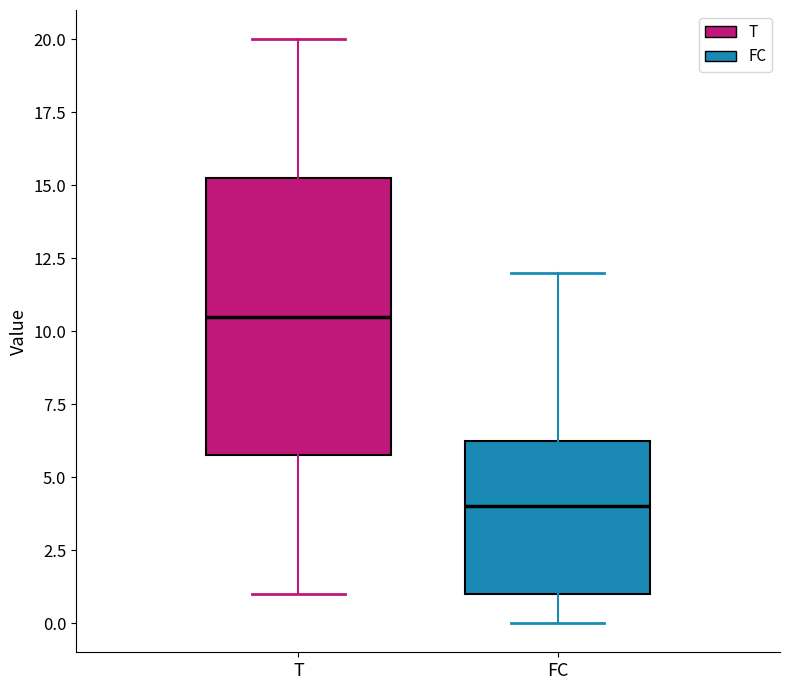

Where is the upper edge of the box for T on the y-axis? The values are not printed on the chart, so give them approximately, as read against the axis.

15.5